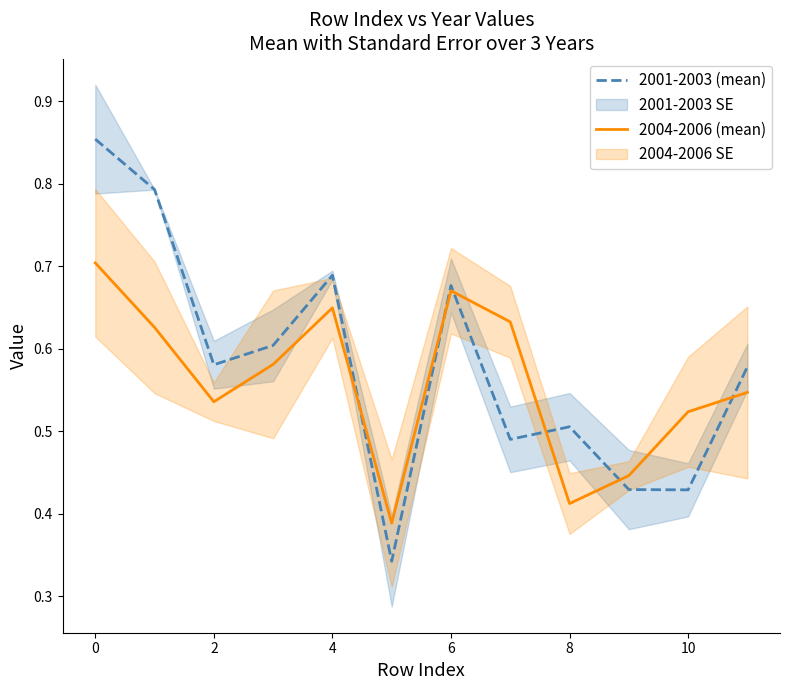

Is it true that 2004-2006 (mean) equals 0.9 at 10?

False